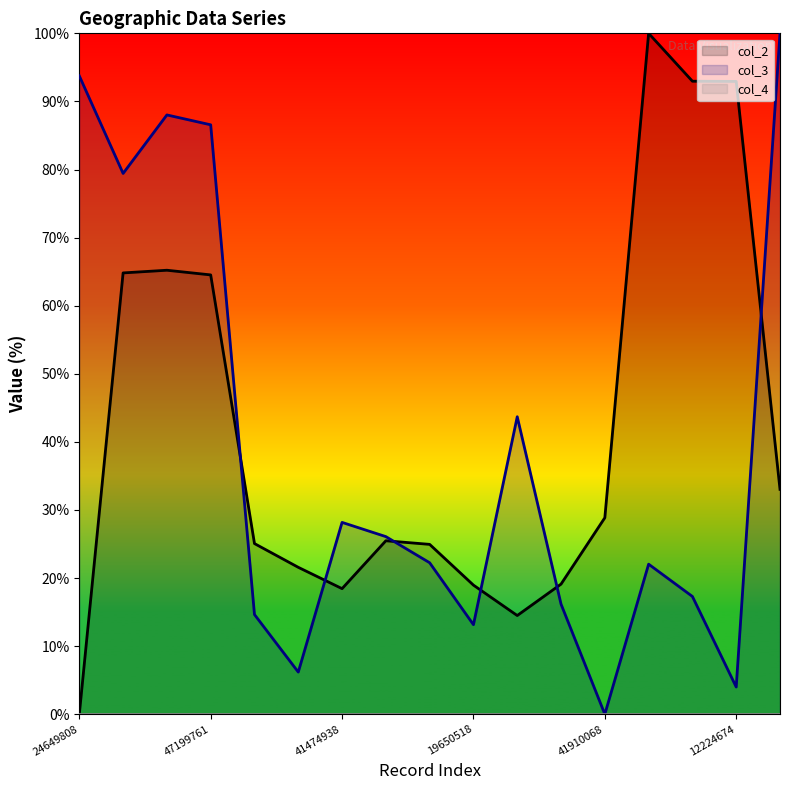

What position from the left is 19294542?

17